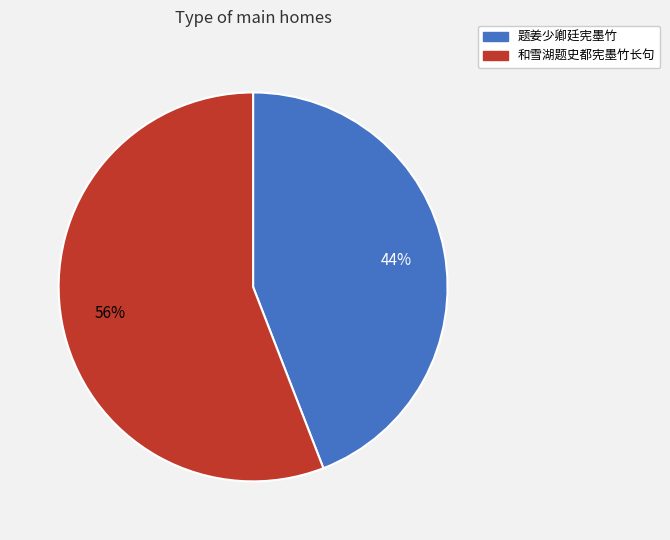

Rank the categories by value from lowest to highest.

题姜少卿廷宪墨竹, 和雪湖题史都宪墨竹长句